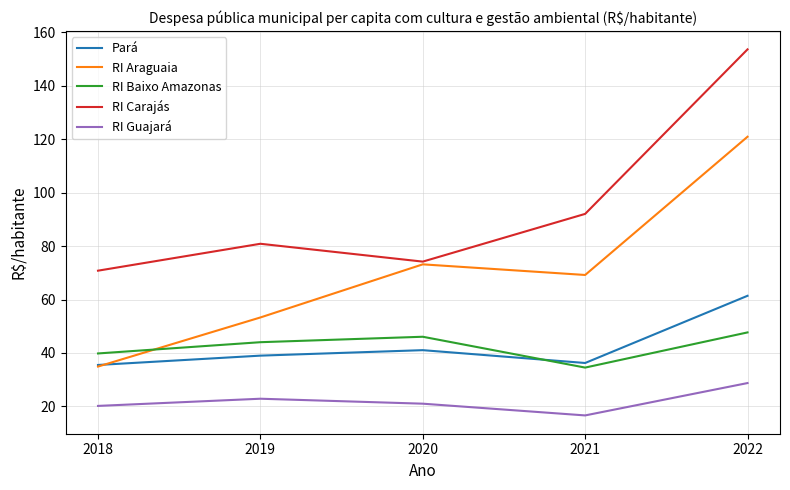

Which category has the lowest value in the RI Carajás series?

2018